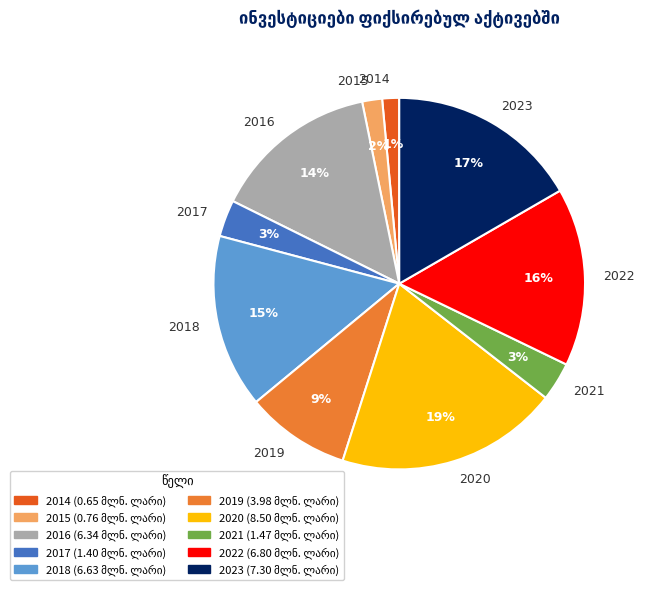

To the nearest percent, what is the difference between the largest and smallest slice percentages?

18%